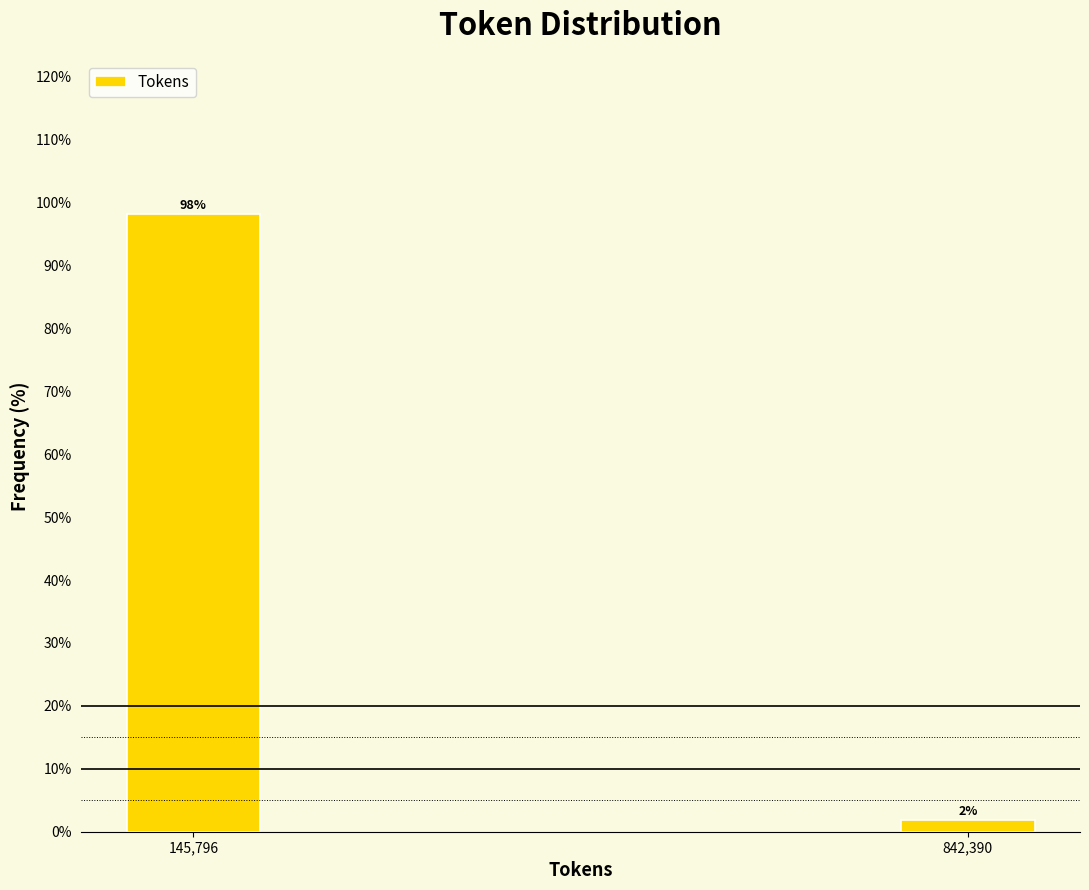

Which label corresponds to the smallest value in the chart?

842,390